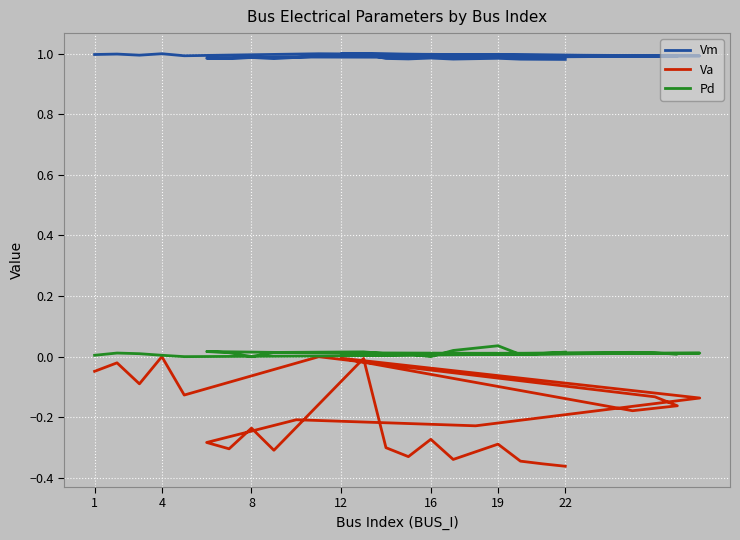

Where is the first local maximum for Vm?

4